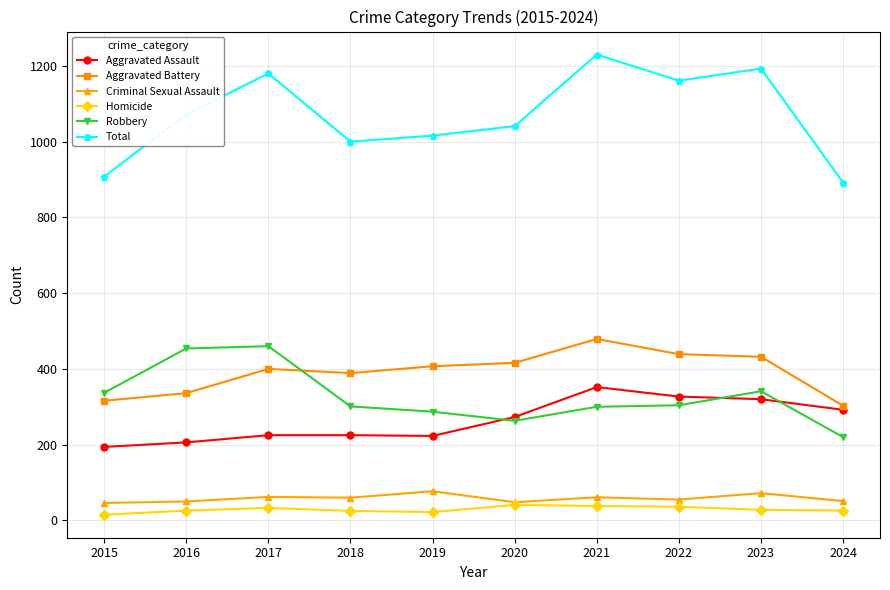

Which series has the largest range (max minus min)?

Total